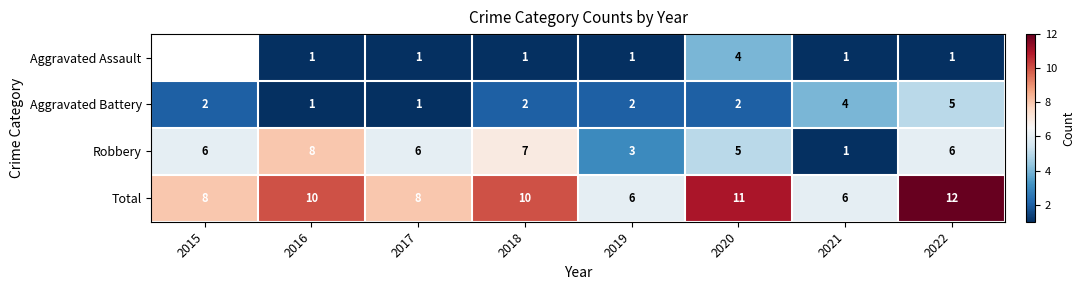

List the series in order of their overall mean, lowest first.

Aggravated Assault, Aggravated Battery, Robbery, Total